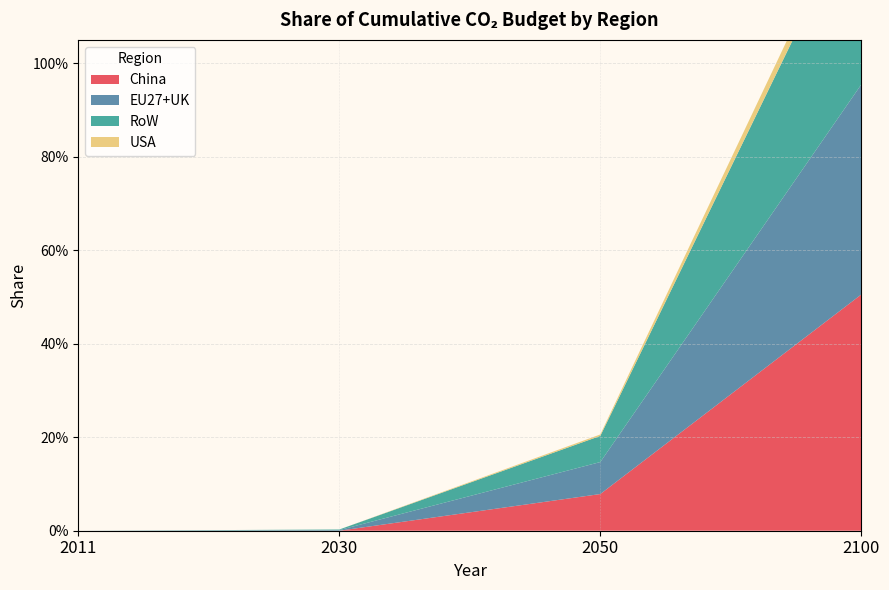

Reading left to right, transcribe all the data shown in this chart.

China: 0.0	0.0	0.1	0.5
EU27+UK: 0.0	0.0	0.1	0.4
RoW: 0.0	0.0	0.1	0.4
USA: 0.0	0.0	0.0	0.0